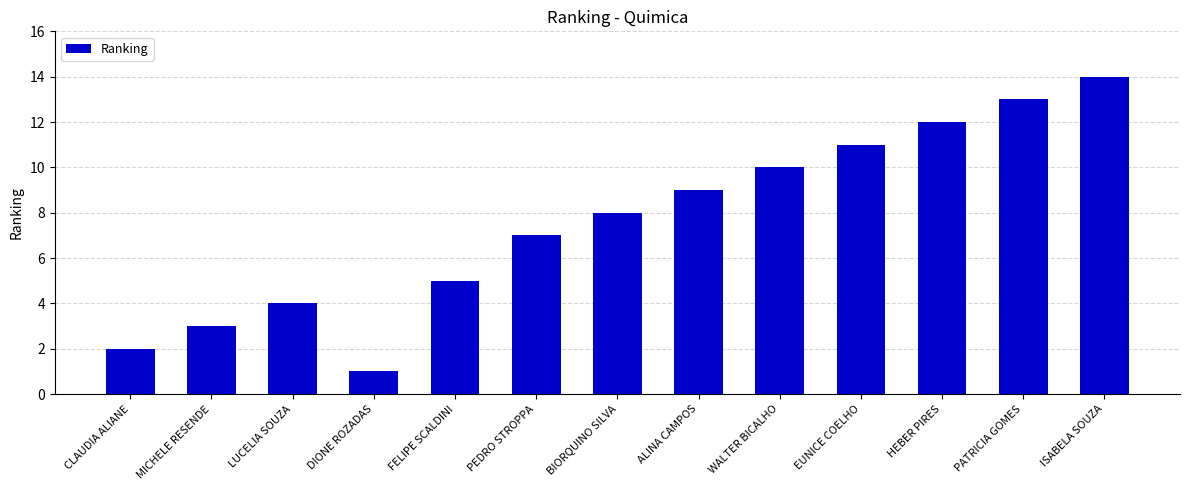

What is the sum of all values?

99